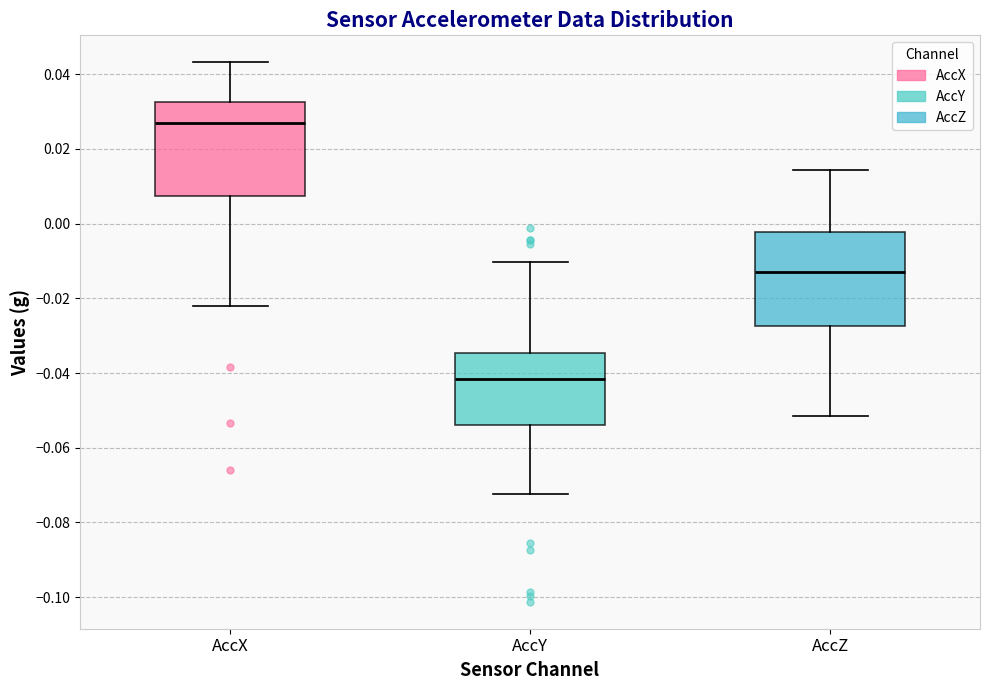

Where is the lower edge of the box for AccY on the y-axis? The values are not printed on the chart, so give them approximately, as read against the axis.

-0.054